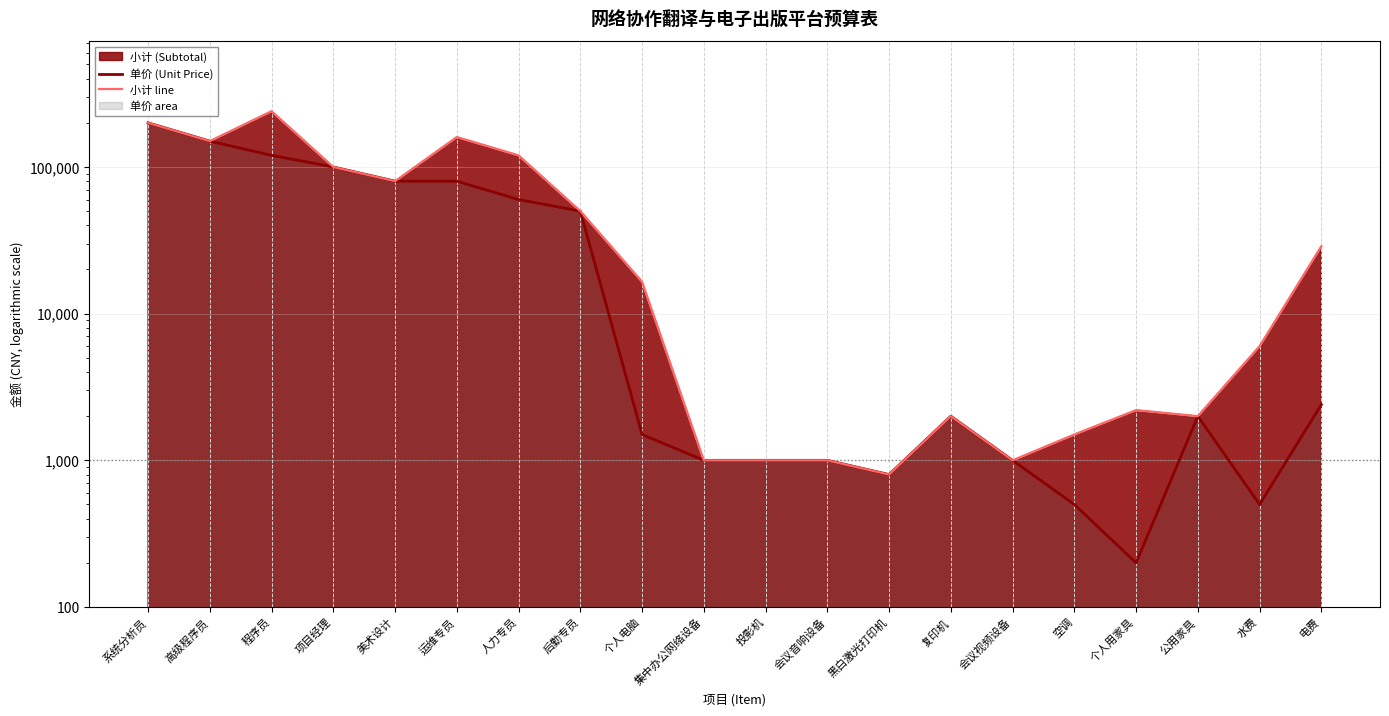

List the labels in order of 小计 line value, smallest first.

黑白激光打印机, 集中办公网络设备, 投影机, 会议音响设备, 会议视频设备, 空调, 复印机, 公用家具, 个人用家具, 水费, 个人电脑, 电费, 后勤专员, 美术设计, 项目经理, 人力专员, 高级程序员, 运维专员, 系统分析员, 程序员